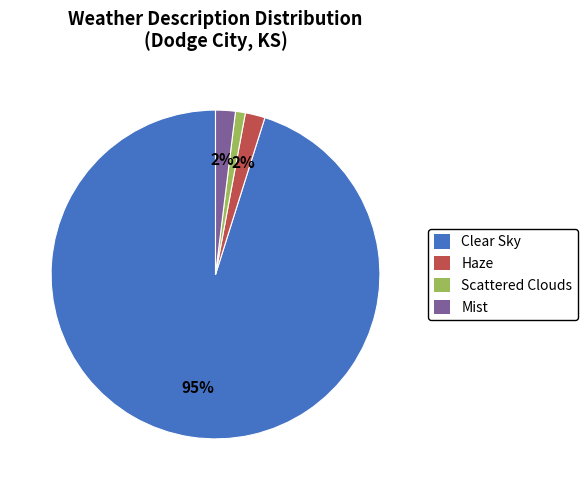

What is the ratio of the value at Haze to the value at Scattered Clouds?

2.0